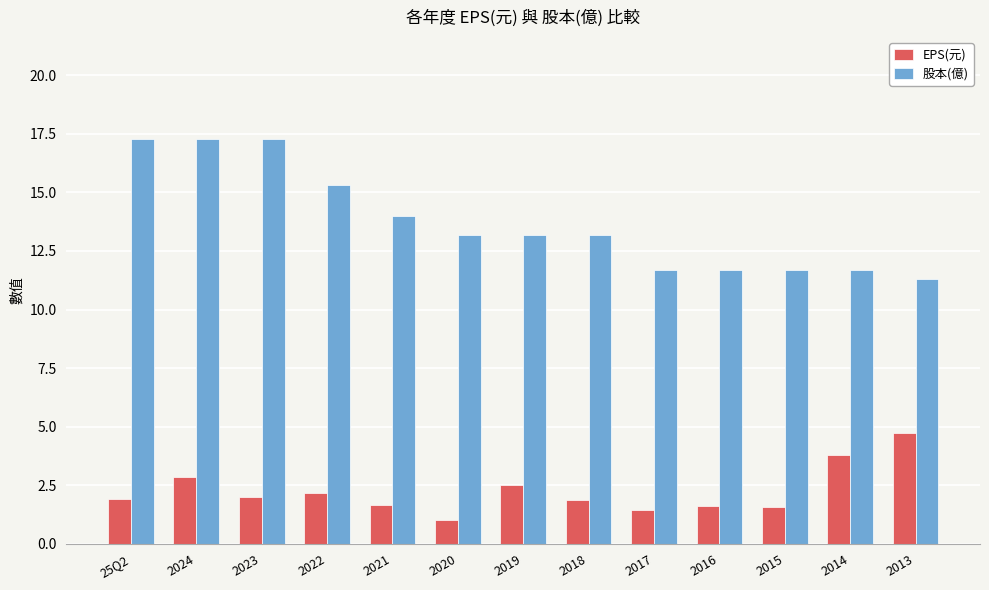

List the series in order of their overall mean, lowest first.

EPS(元), 股本(億)